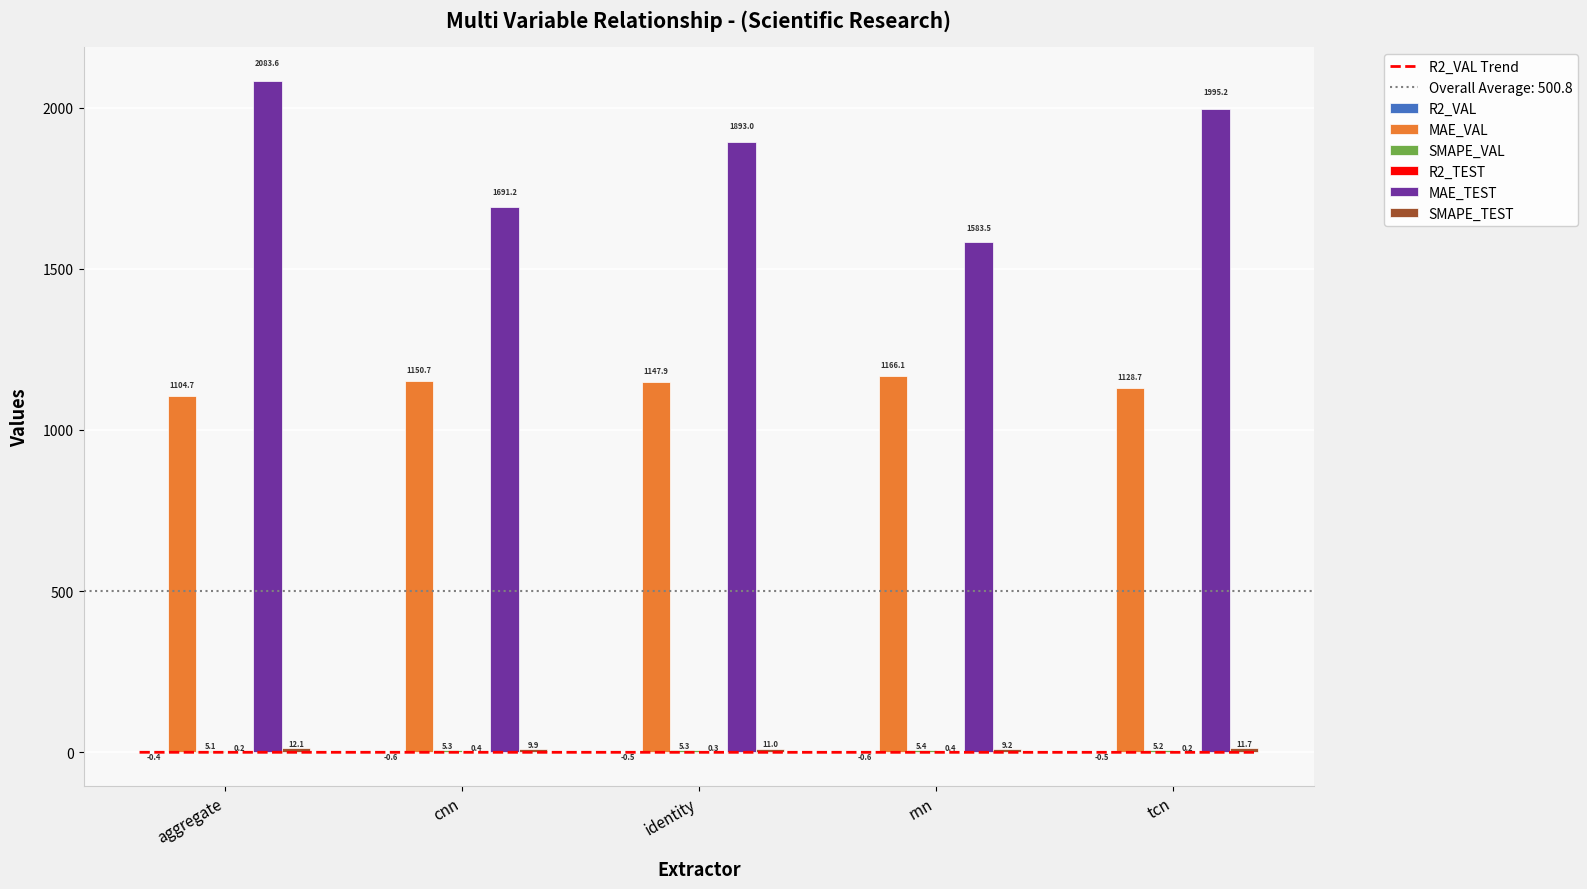

Reading right to left, what are all the values shown in this chart?

R2_VAL: tcn=-0.5	rnn=-0.6	identity=-0.5	cnn=-0.6	aggregate=-0.4
MAE_VAL: tcn=1128.7	rnn=1166.1	identity=1147.9	cnn=1150.7	aggregate=1104.7
SMAPE_VAL: tcn=5.2	rnn=5.4	identity=5.3	cnn=5.3	aggregate=5.1
R2_TEST: tcn=0.2	rnn=0.4	identity=0.3	cnn=0.4	aggregate=0.2
MAE_TEST: tcn=1995.2	rnn=1583.5	identity=1893.0	cnn=1691.2	aggregate=2083.6
SMAPE_TEST: tcn=11.7	rnn=9.2	identity=11.0	cnn=9.9	aggregate=12.1